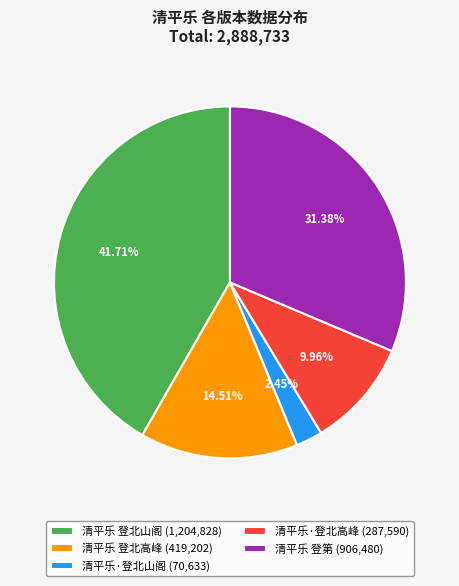

Is there a majority slice in this chart?

No